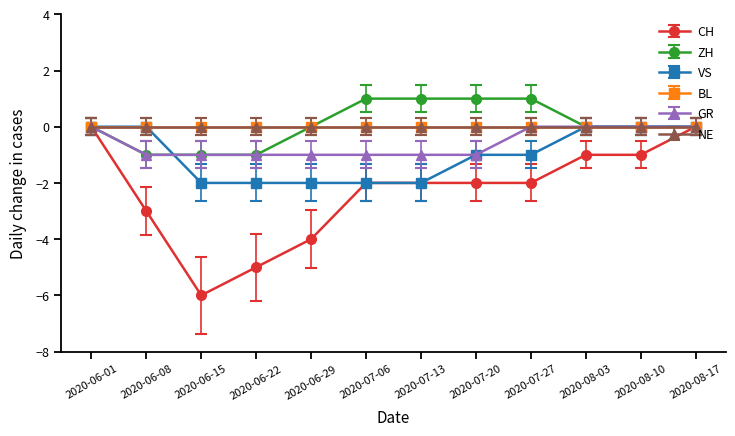

Does the chart have visible grid lines?

No